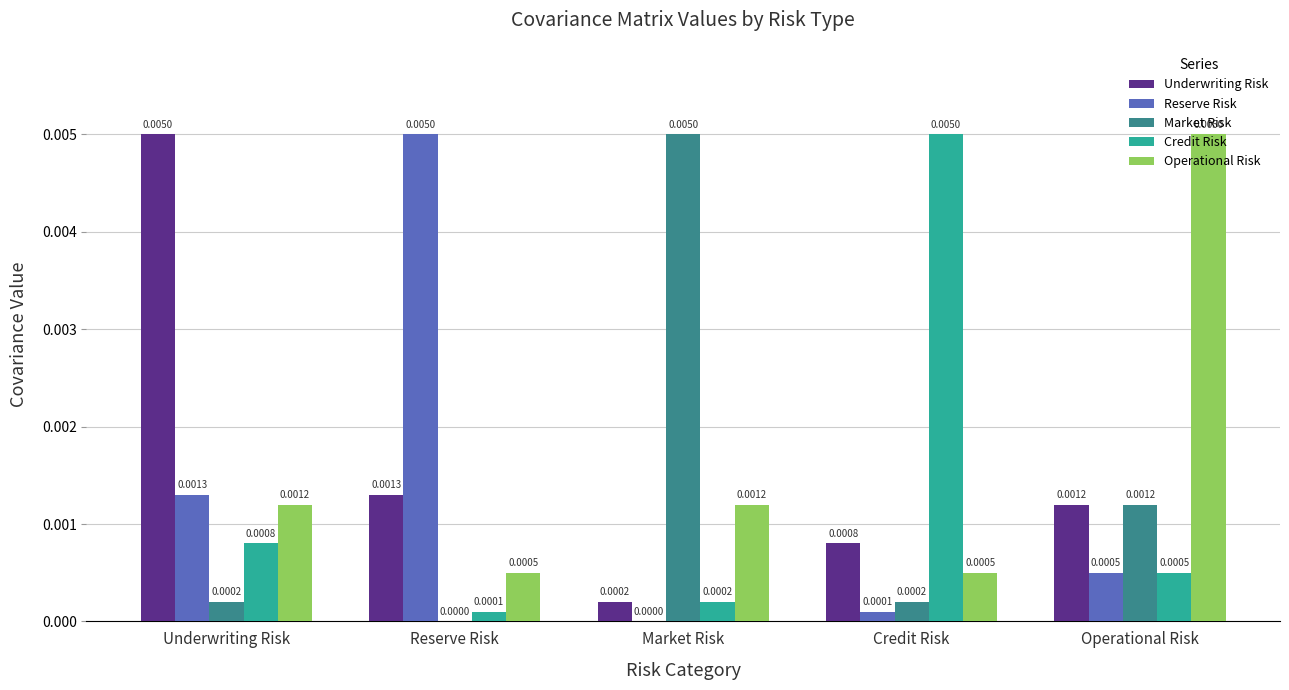

At which label is Underwriting Risk closest to 0?

Market Risk